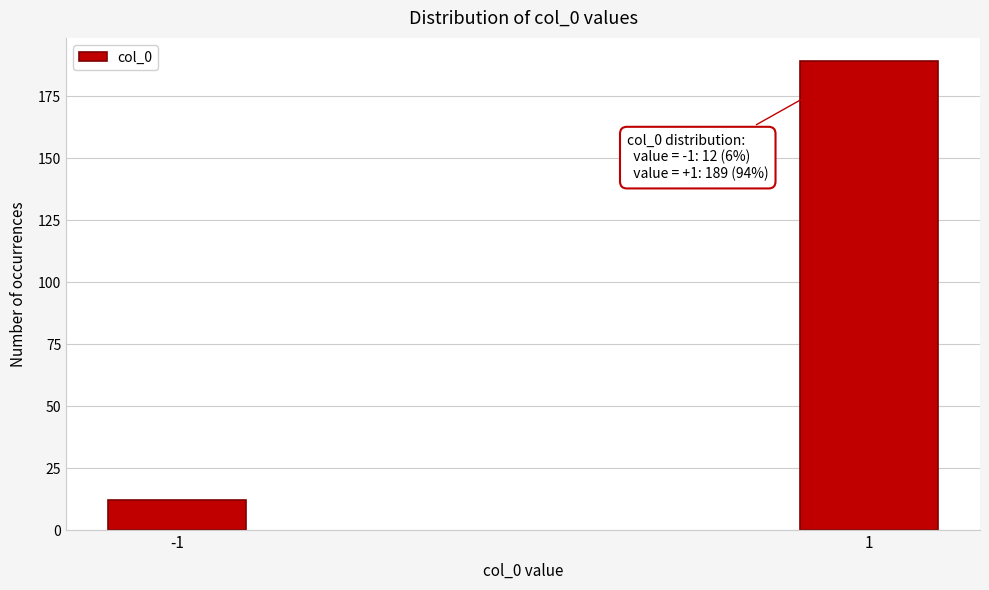

Reading left to right, list all the values displayed in this chart.

12	189